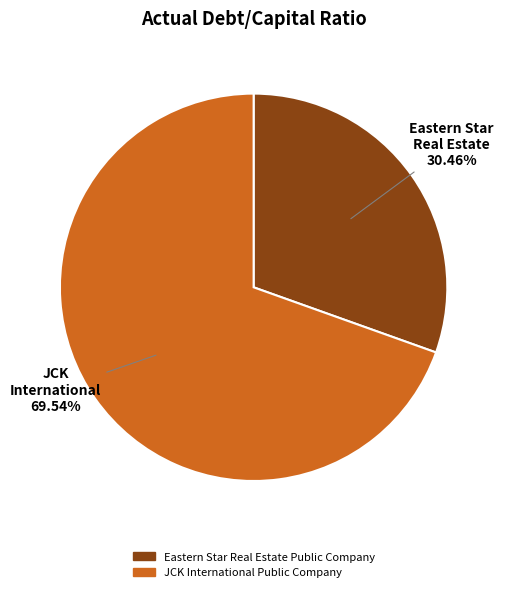

Which slice represents more than half of the pie?

JCK International Public Company